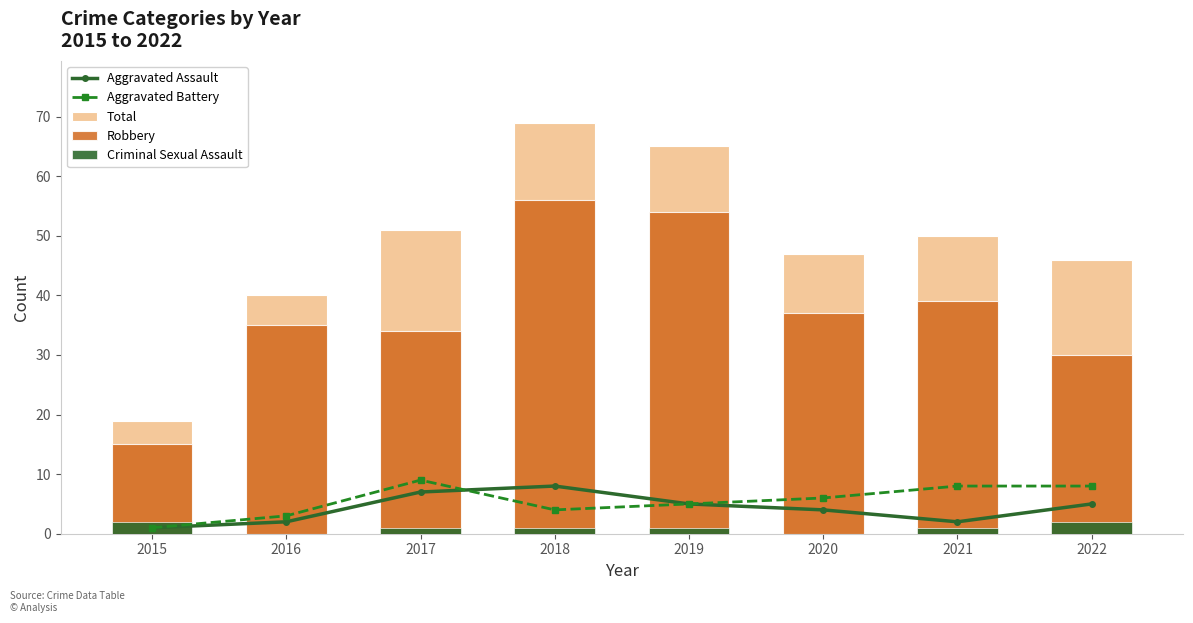

What is the difference between the maximum and second lowest values in the Aggravated Battery series?

6